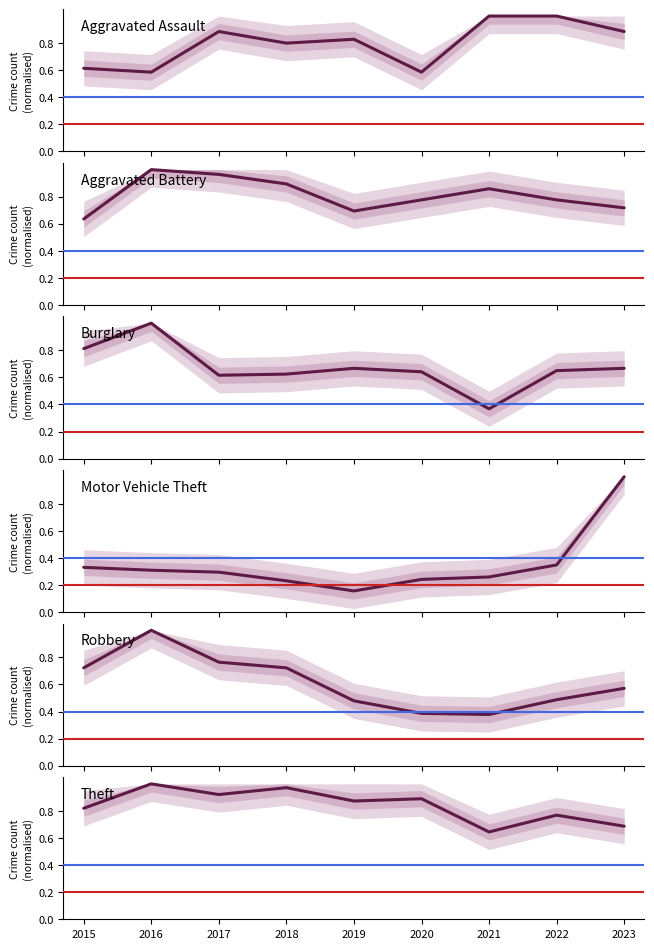

In Theft, how many points are lower than both neighbors (excluding endpoints)?

3